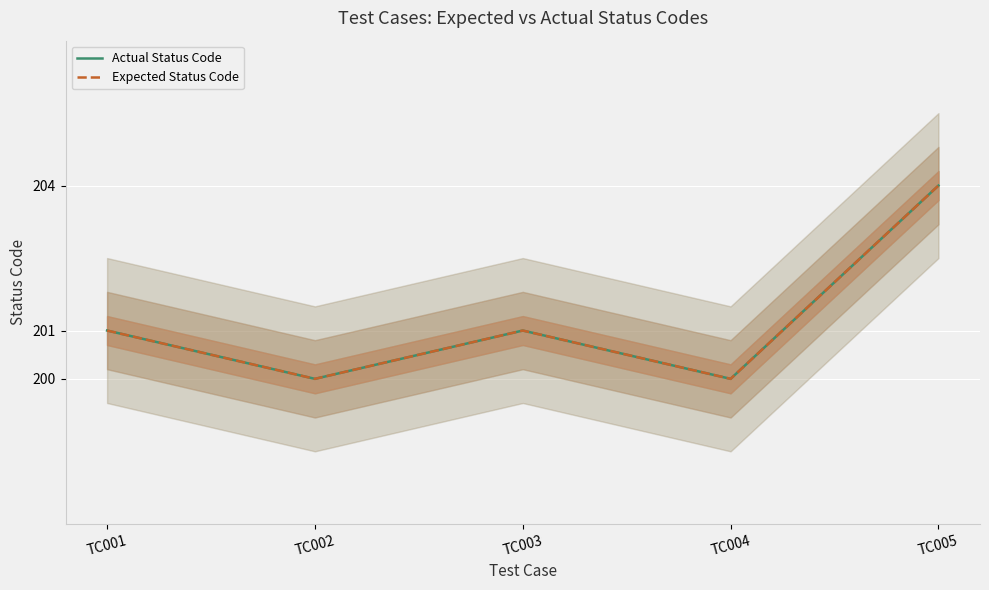

Reading left to right, transcribe all the data shown in this chart.

Actual Status Code: TC001=201	TC002=200	TC003=201	TC004=200	TC005=204
Expected Status Code: TC001=201	TC002=200	TC003=201	TC004=200	TC005=204